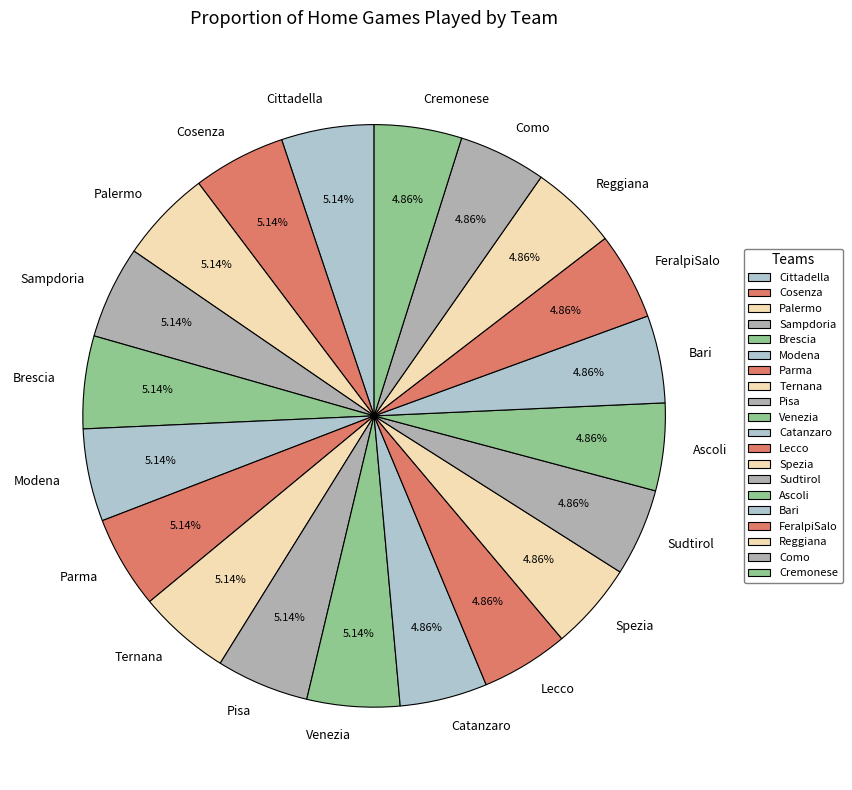

Does Cremonese account for over 50% of the chart?

No